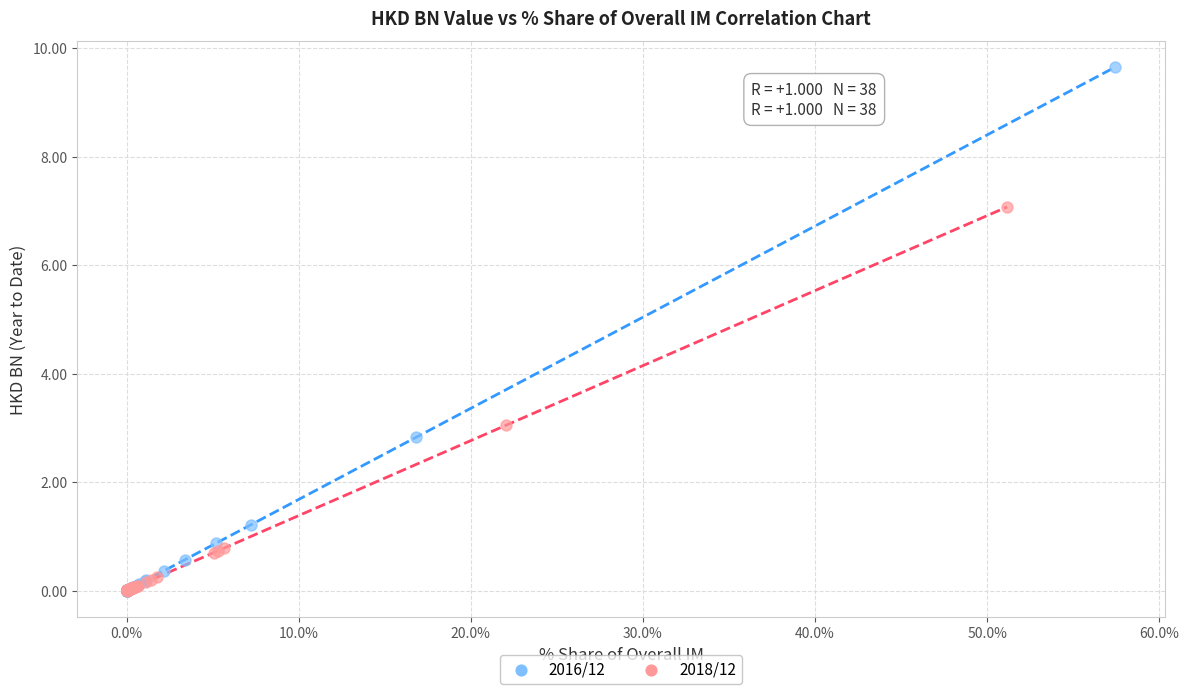

Which series contains the highest Y value?

2016/12